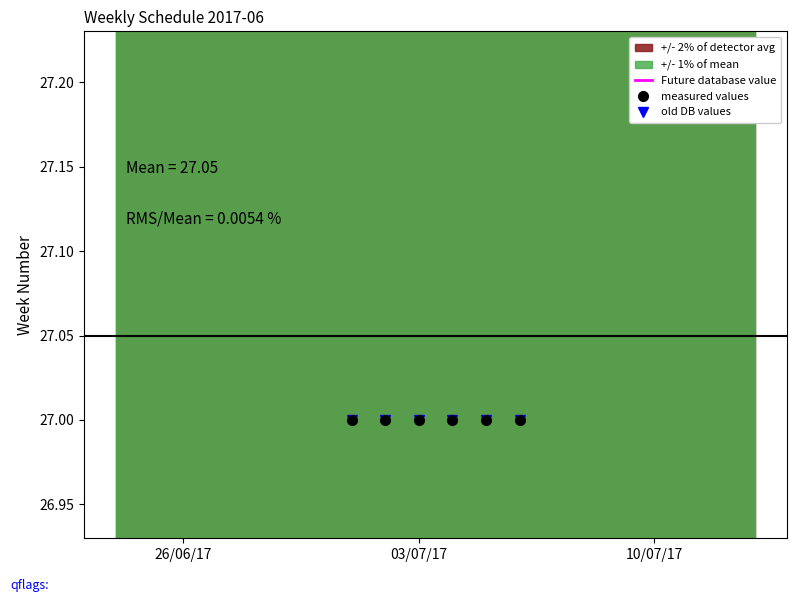

True or false: measured values and old DB values intersect in this chart.

False